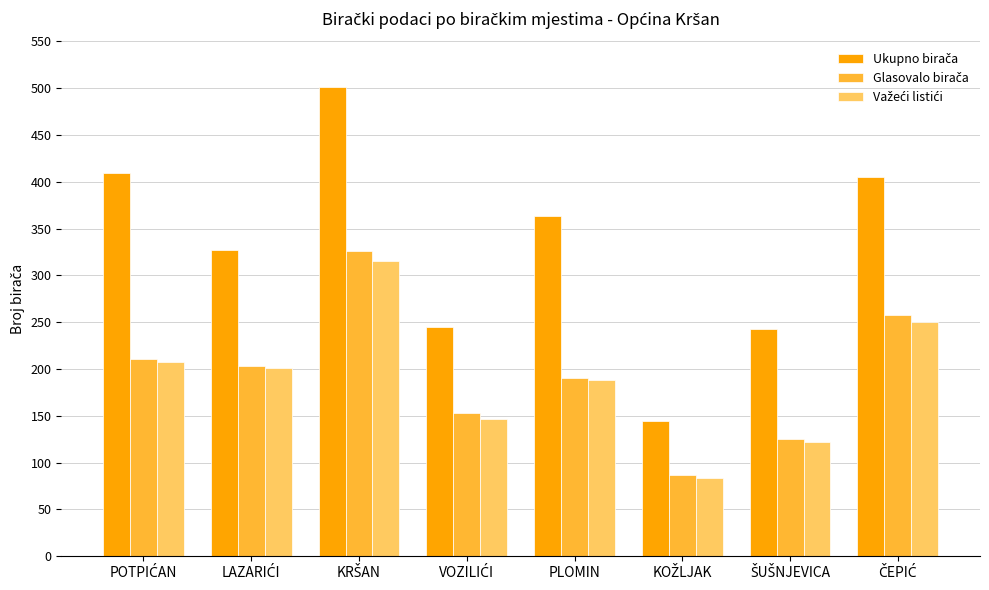

What is the minimum value shown in the chart?

84